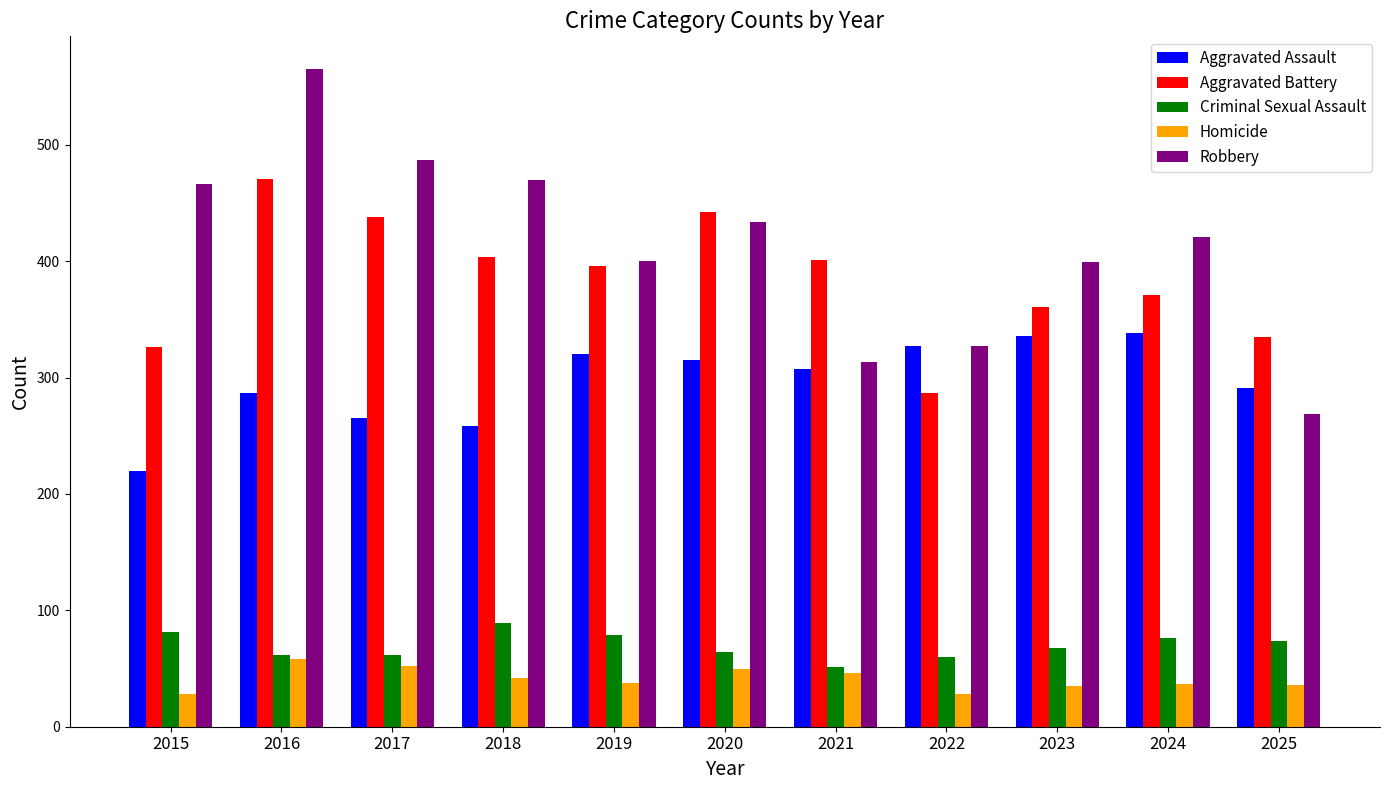

At which category does the chart reach its peak across all series?

2016